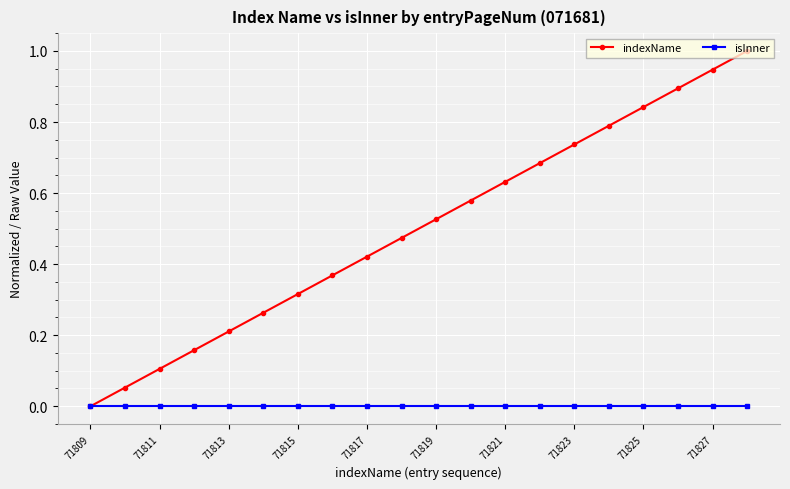

Which series has the largest total across all categories?

indexName